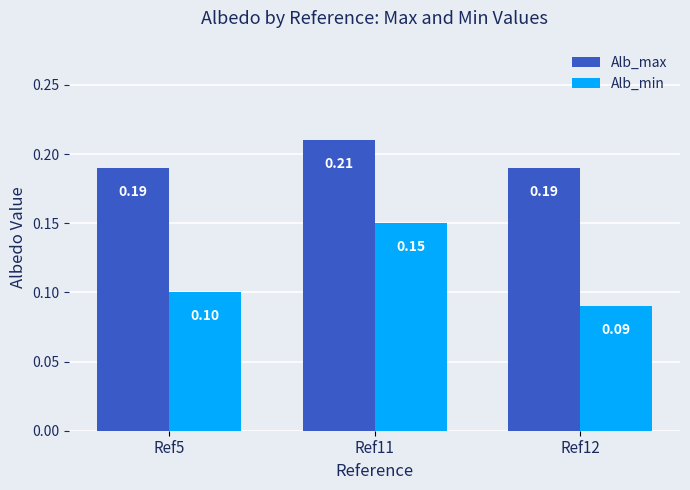

Which series has the widest spread of values?

Alb_min